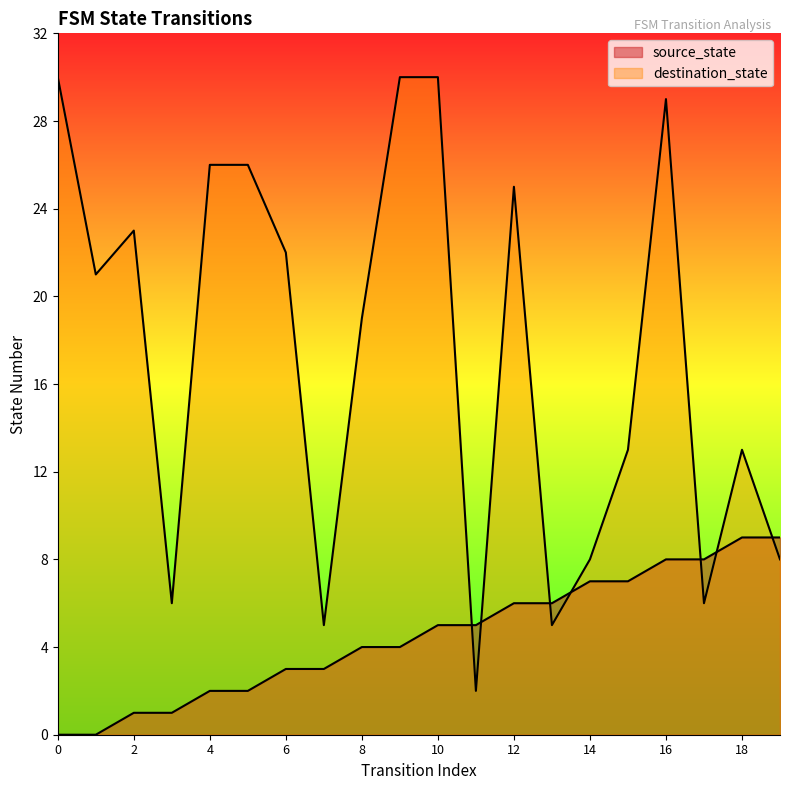

Does the chart have visible grid lines?

No